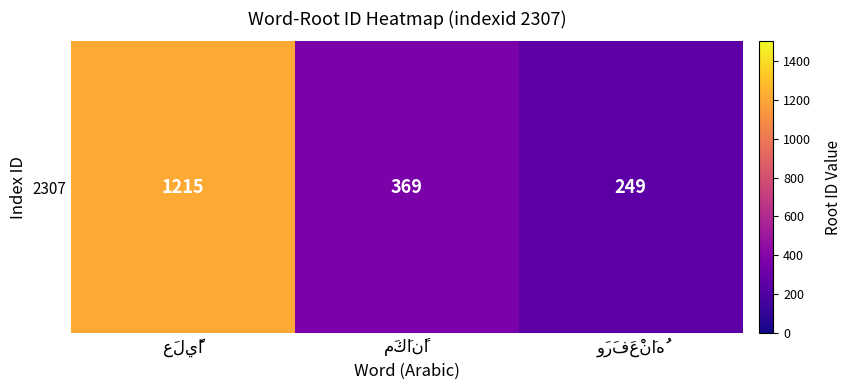

True or false: the data shows 566 at عَلِيًّا.

False